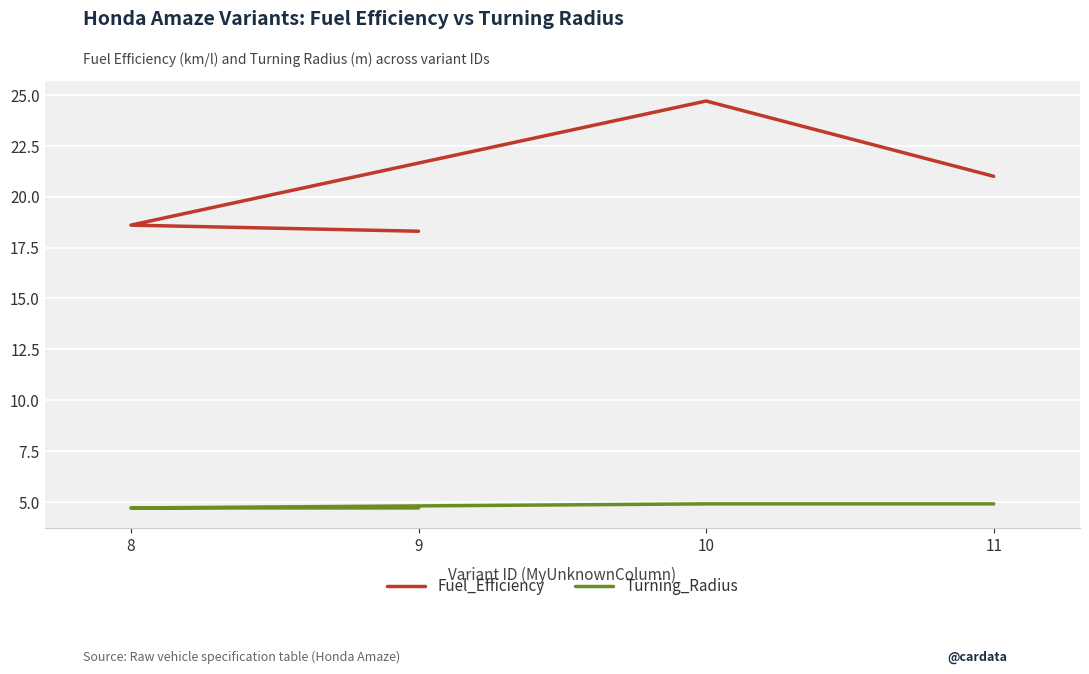

Between 9 and 10, which series saw the biggest shift?

Fuel_Efficiency